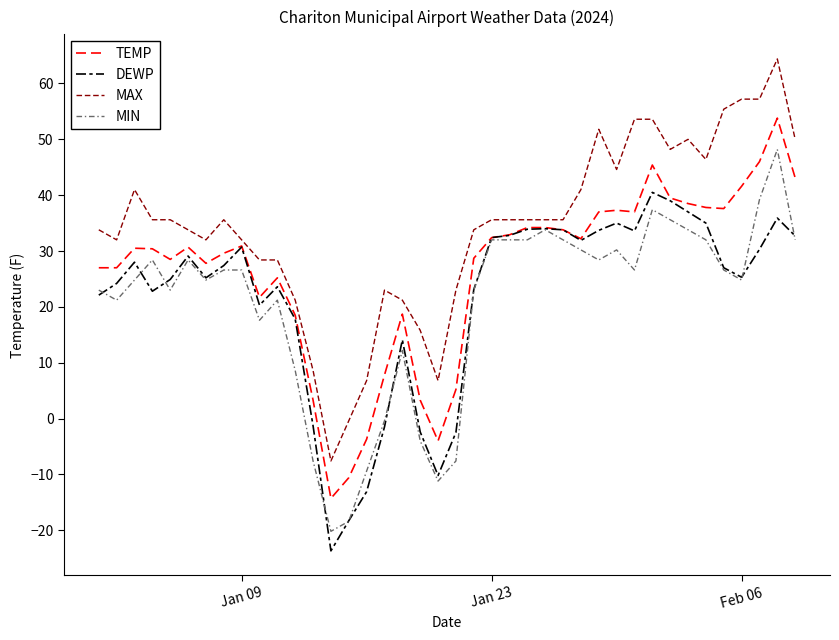

How many categories are shown in the chart?

40